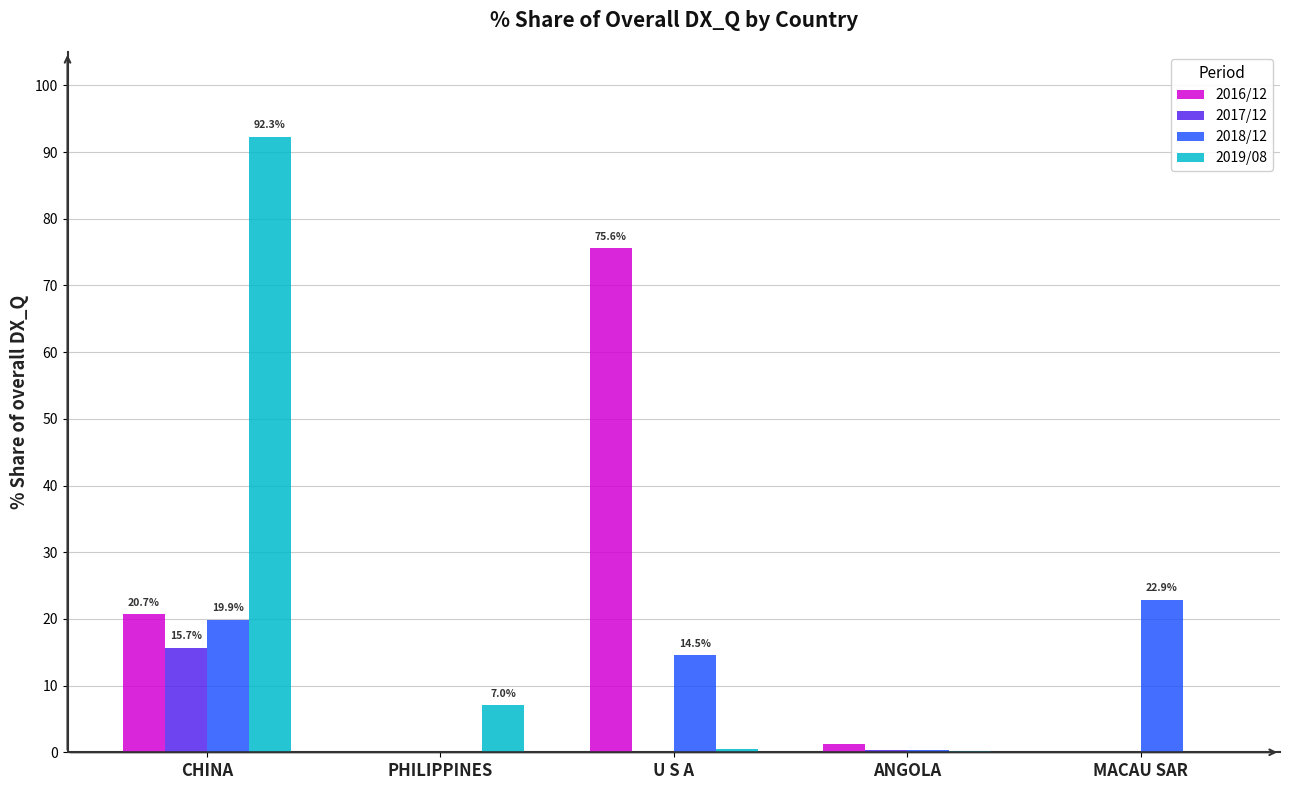

True or false: 2018/12 has a value of 0.4 at ANGOLA.

True